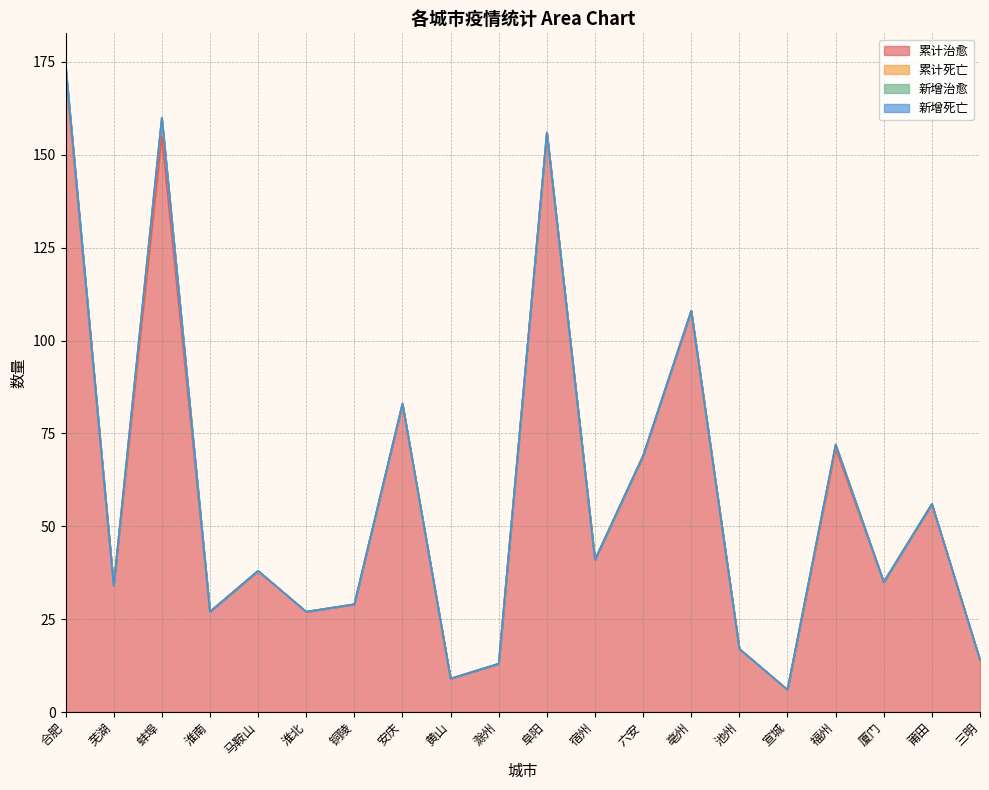

How many interior local valleys does the 累计死亡 series have?

1